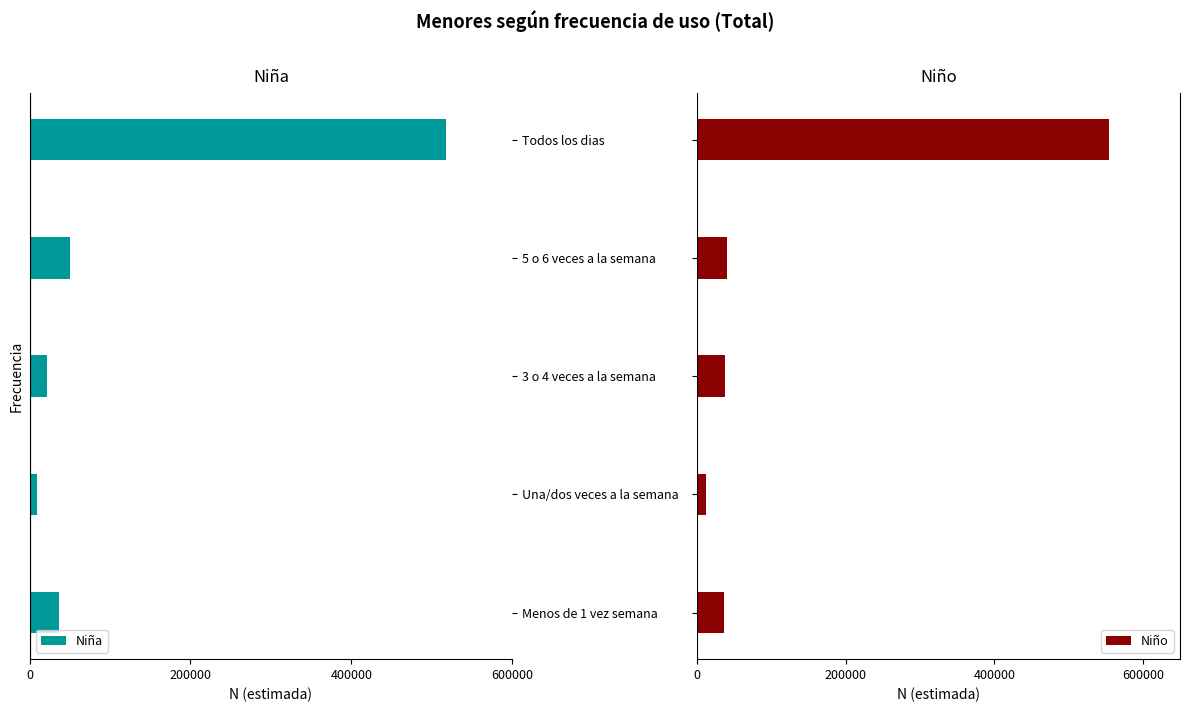

What is the difference between the maximum and minimum values in the Niño series?

543414